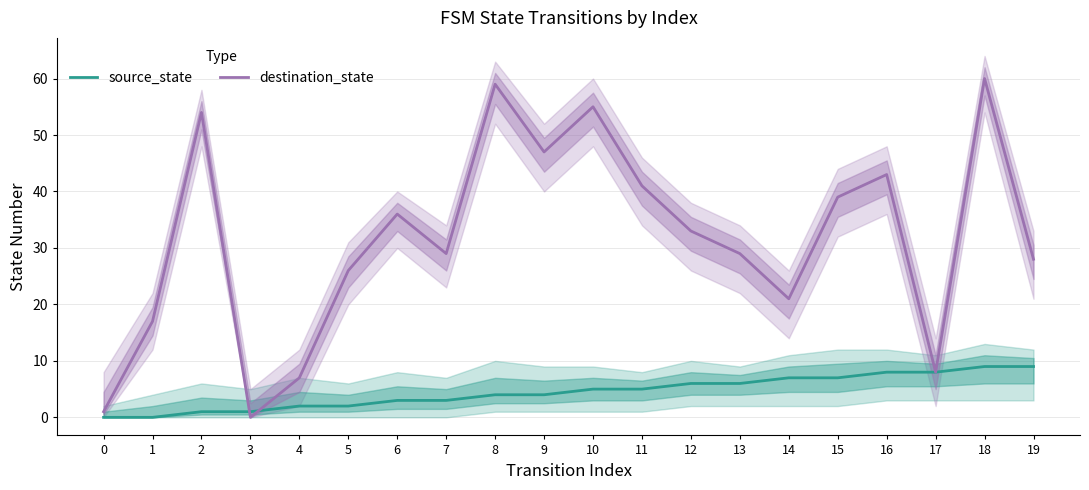

How many categories are shown in the chart?

20